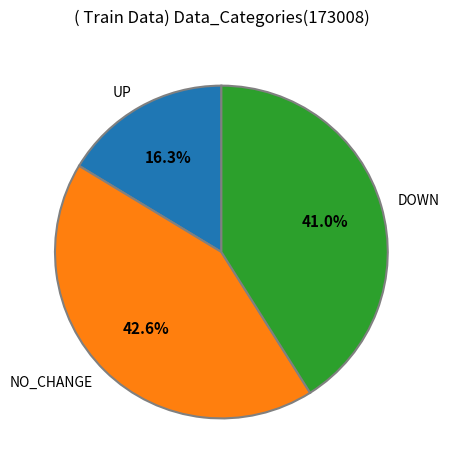

Is the sum of NO_CHANGE and DOWN greater than half?

Yes